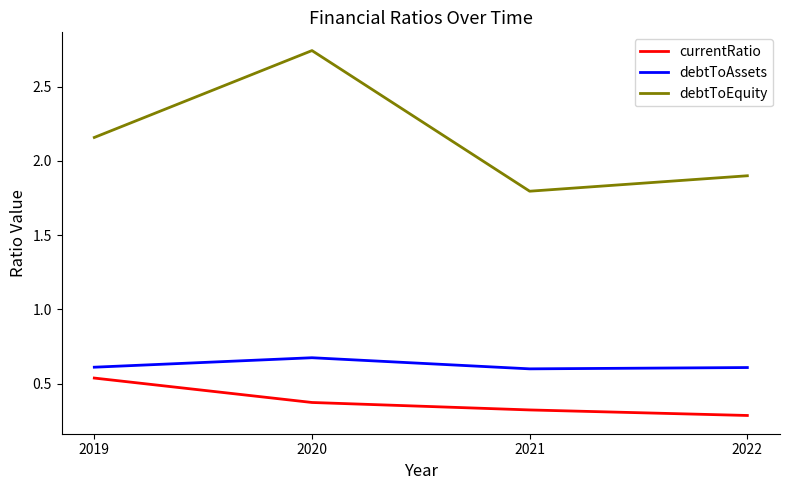

What is the lowest value of the debtToEquity series?

1.8